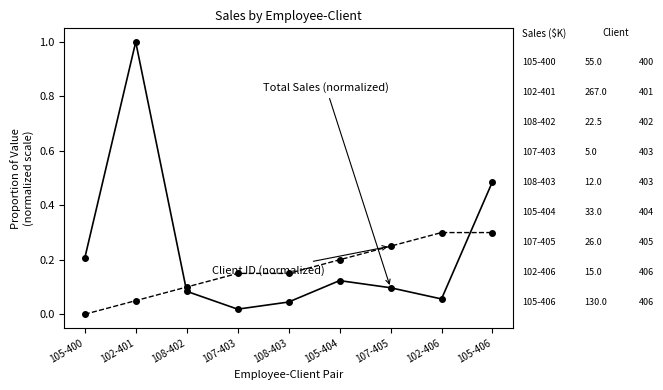

What is the total value across all series at 105-404?

0.3